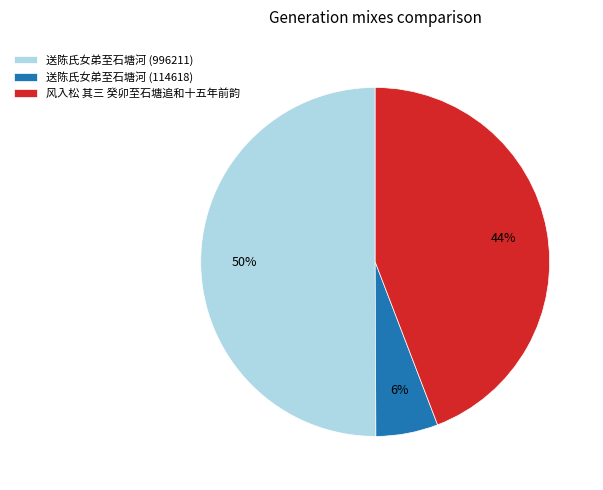

To the nearest percent, what is the difference between the 送陈氏女弟至石塘河 (114618) and 送陈氏女弟至石塘河 (996211) slice percentages?

44%